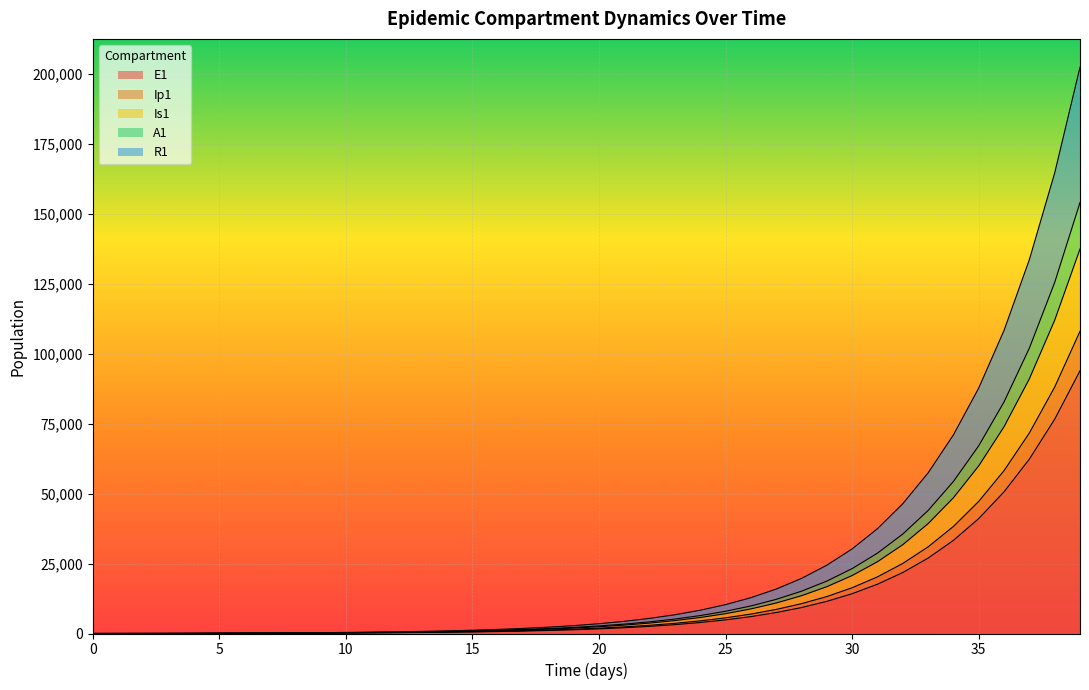

True or false: E1 and R1 cross at least once.

False